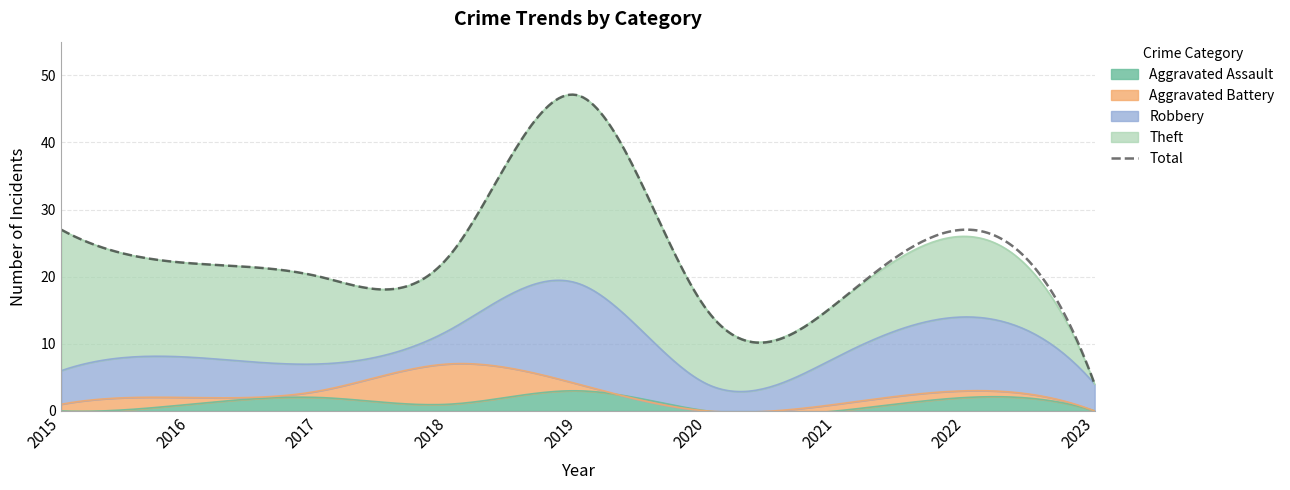

In Aggravated Assault, how many points are higher than both neighbors (excluding endpoints)?

3